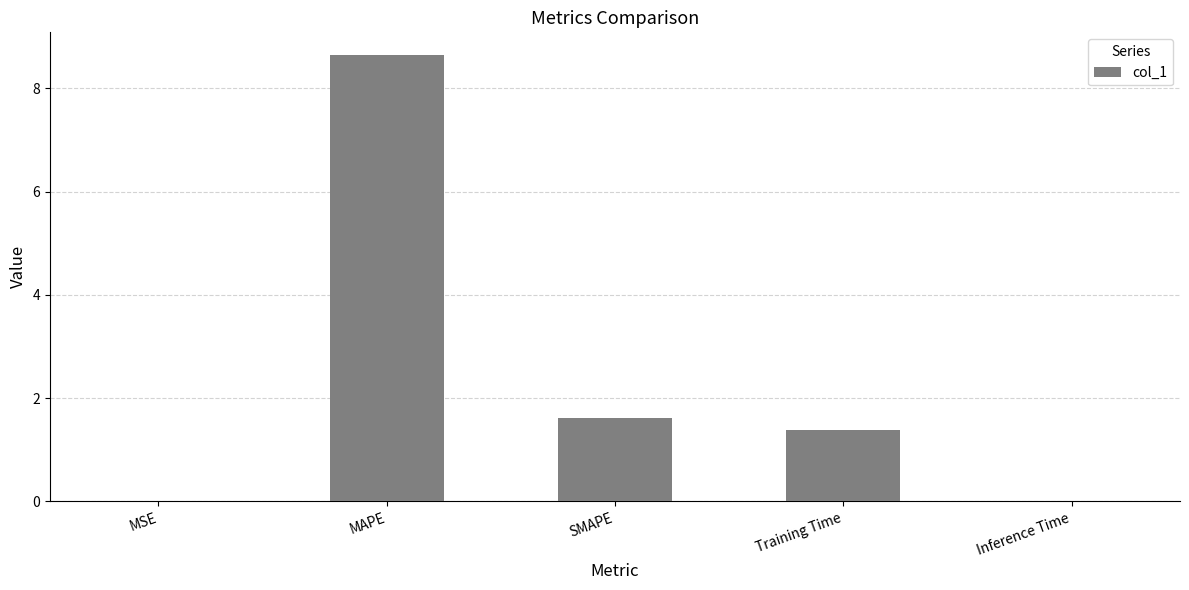

What value does the data have at Training Time?

1.4